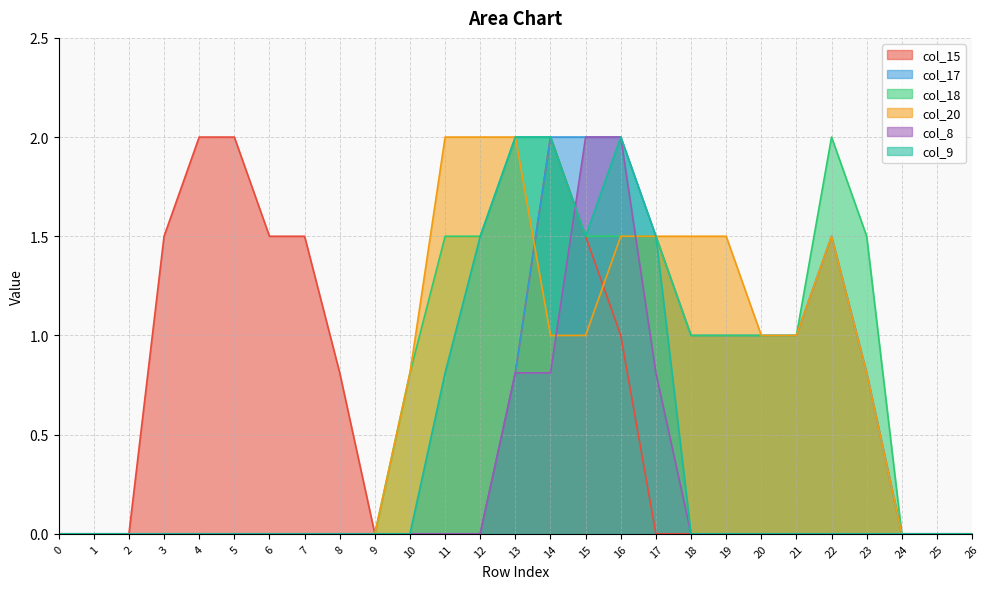

True or false: col_18 has a value of 1.0 at 19.

True